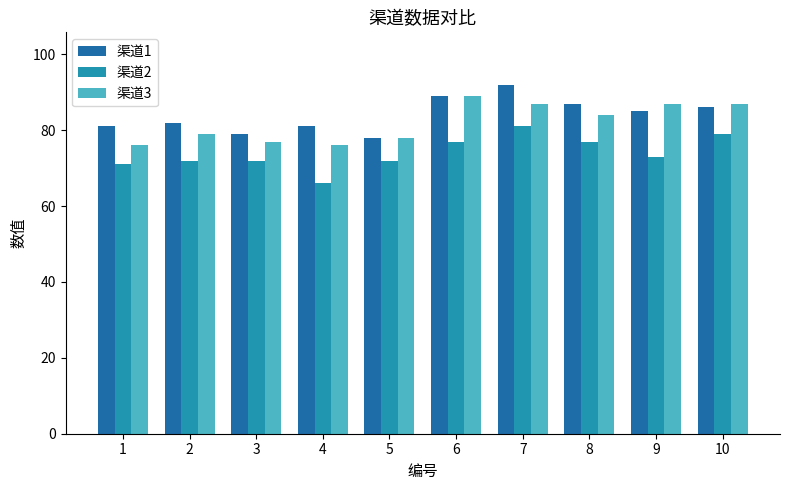

Does the chart contain stacked bars?

No